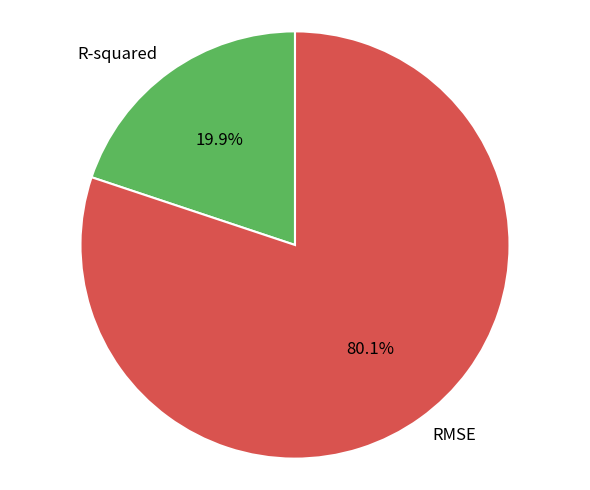

How many segments does this pie chart have?

2